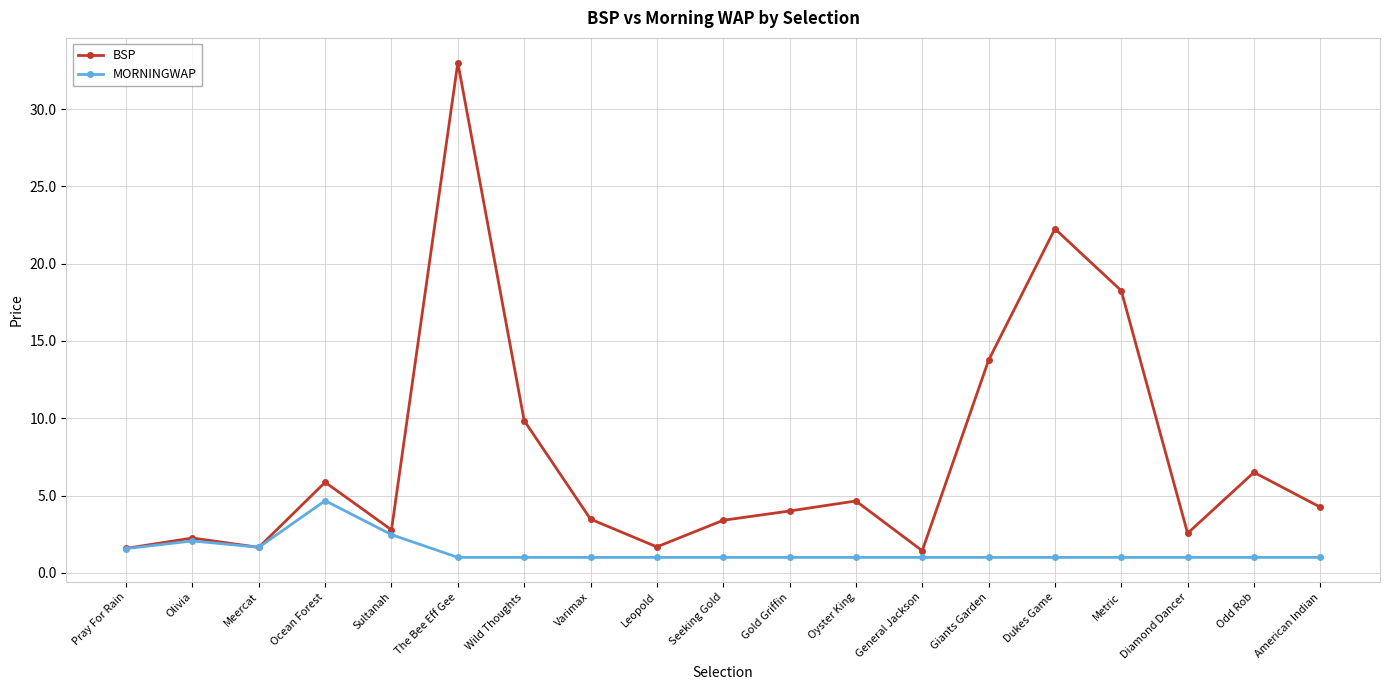

Count the number of categories in the chart.

19